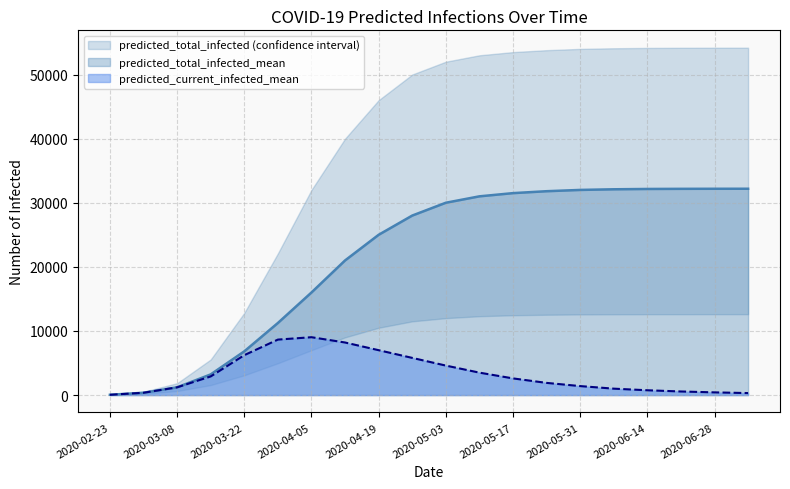

What is the label of the 14th point from the left?

2020-05-24